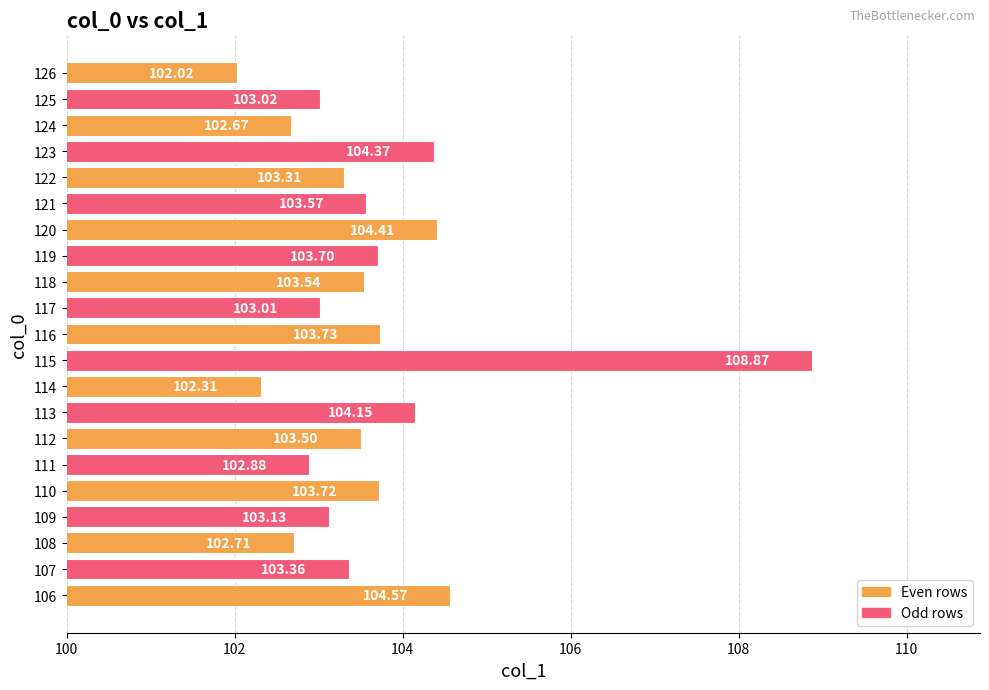

What is the difference between the second highest and second lowest values?

2.3